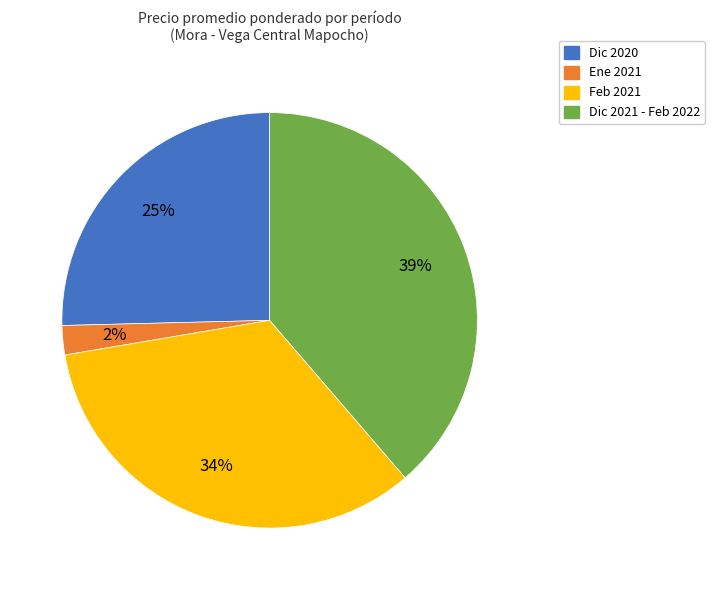

To the nearest percent, what is the average slice percentage?

25%